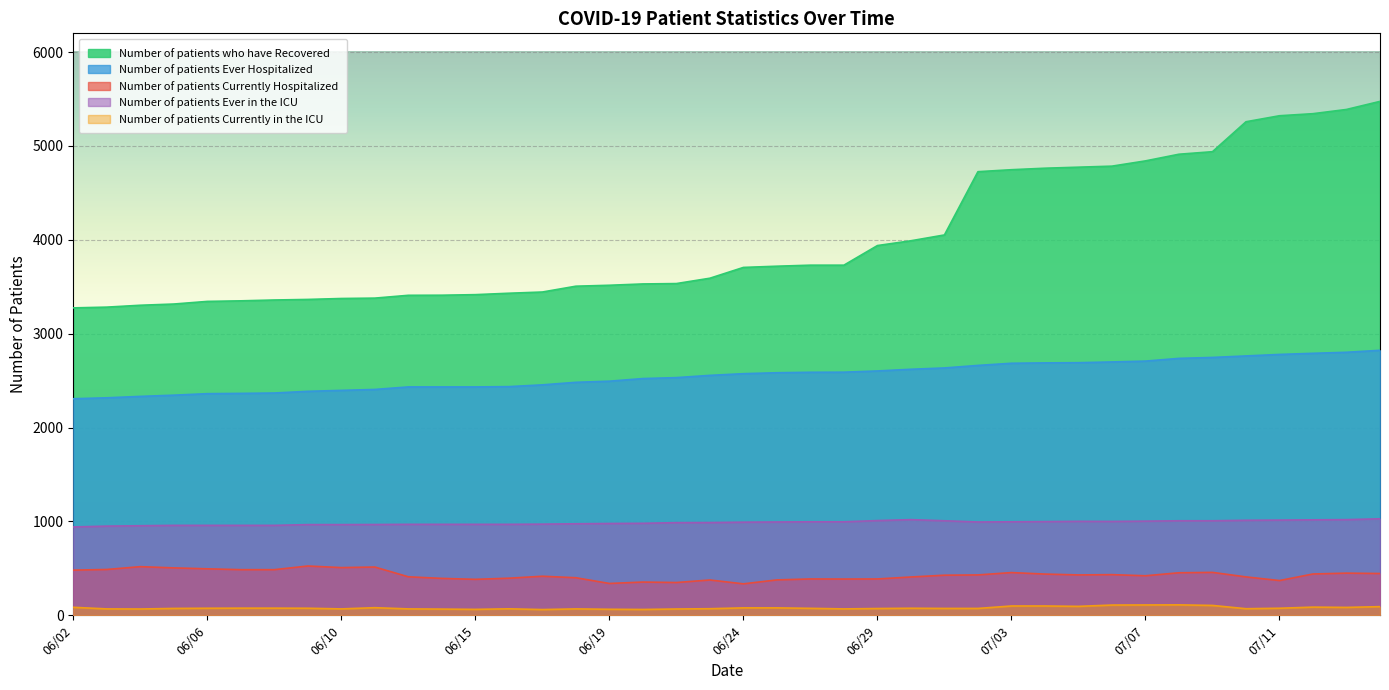

Which category has the highest value across all series?

07/15